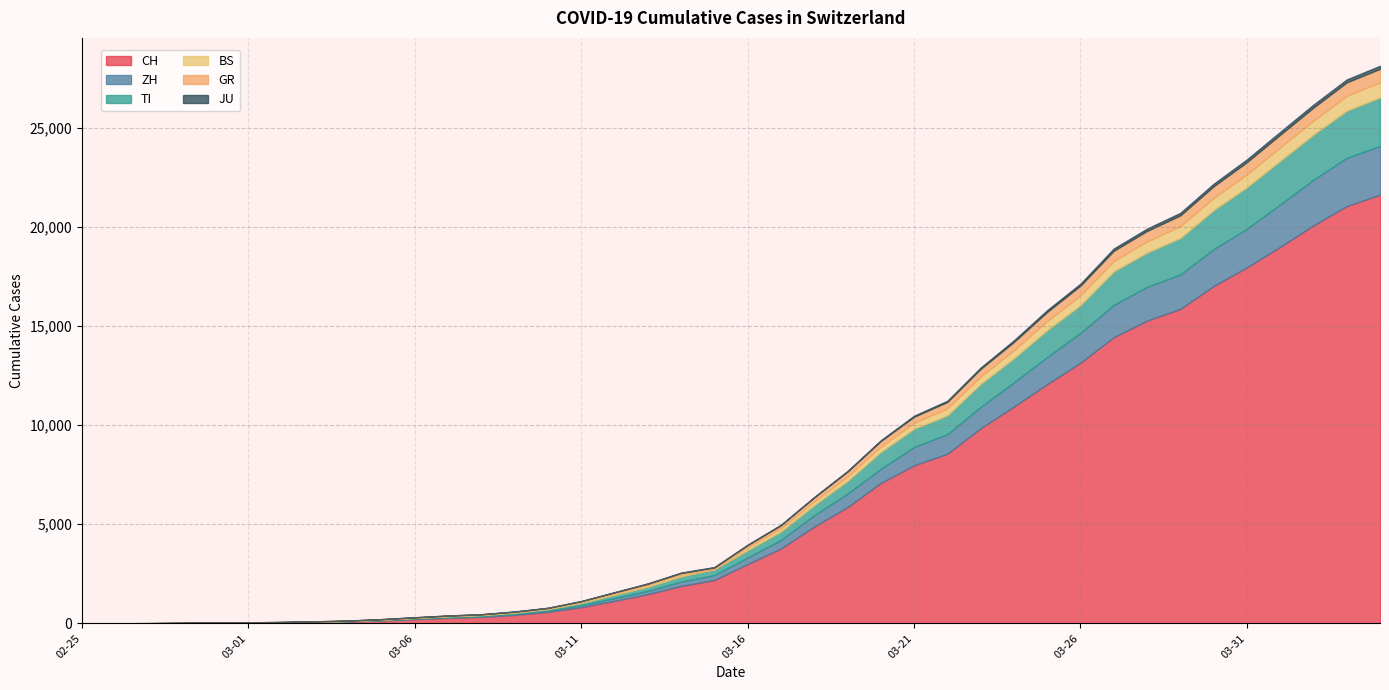

At which category is the sum across all series the highest?

2020-04-04